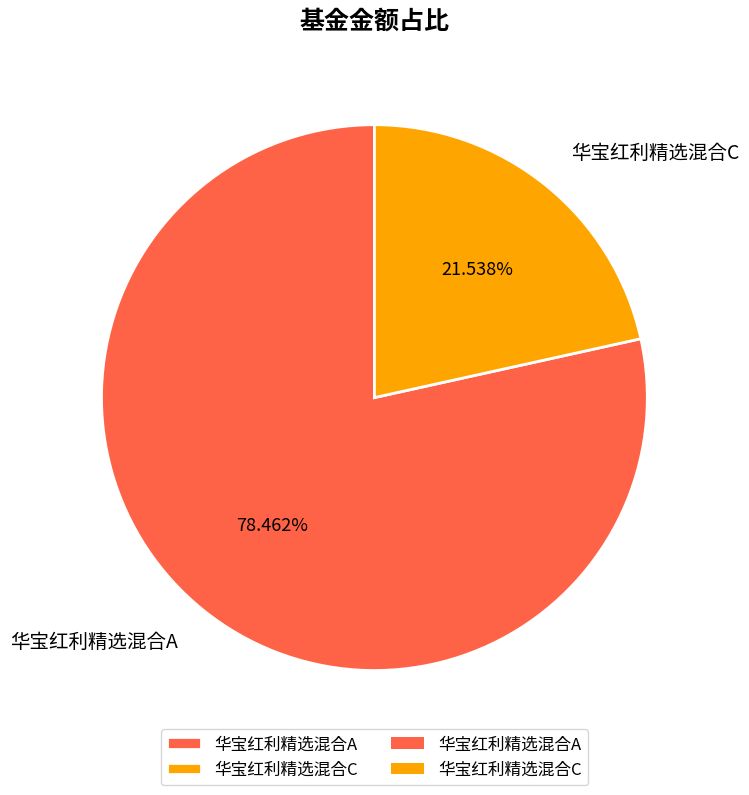

True or false: 华宝红利精选混合A accounts for 73% of the total.

False